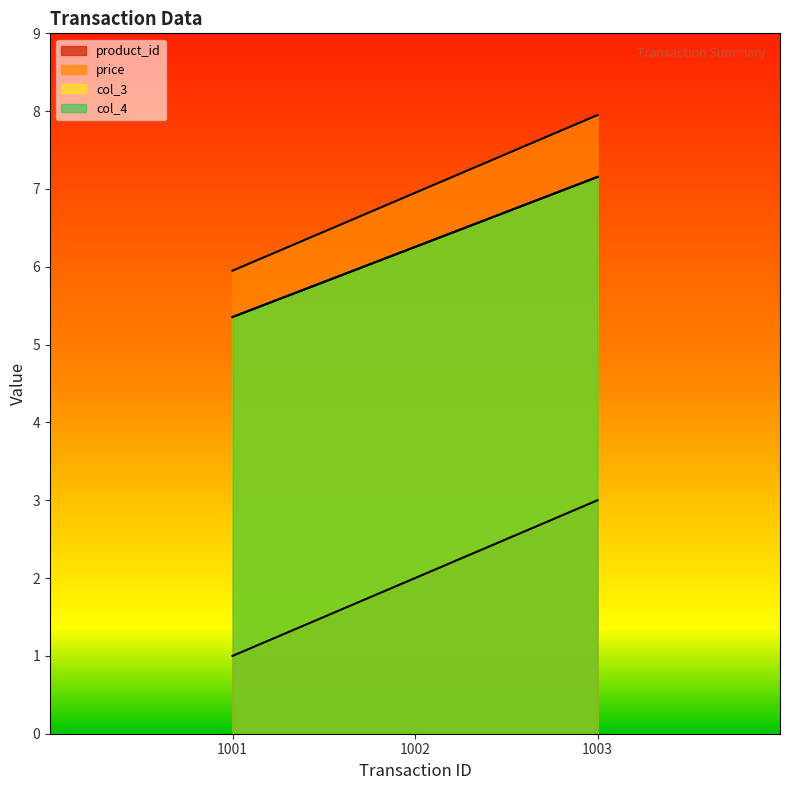

At which label does col_3 reach its minimum?

1001